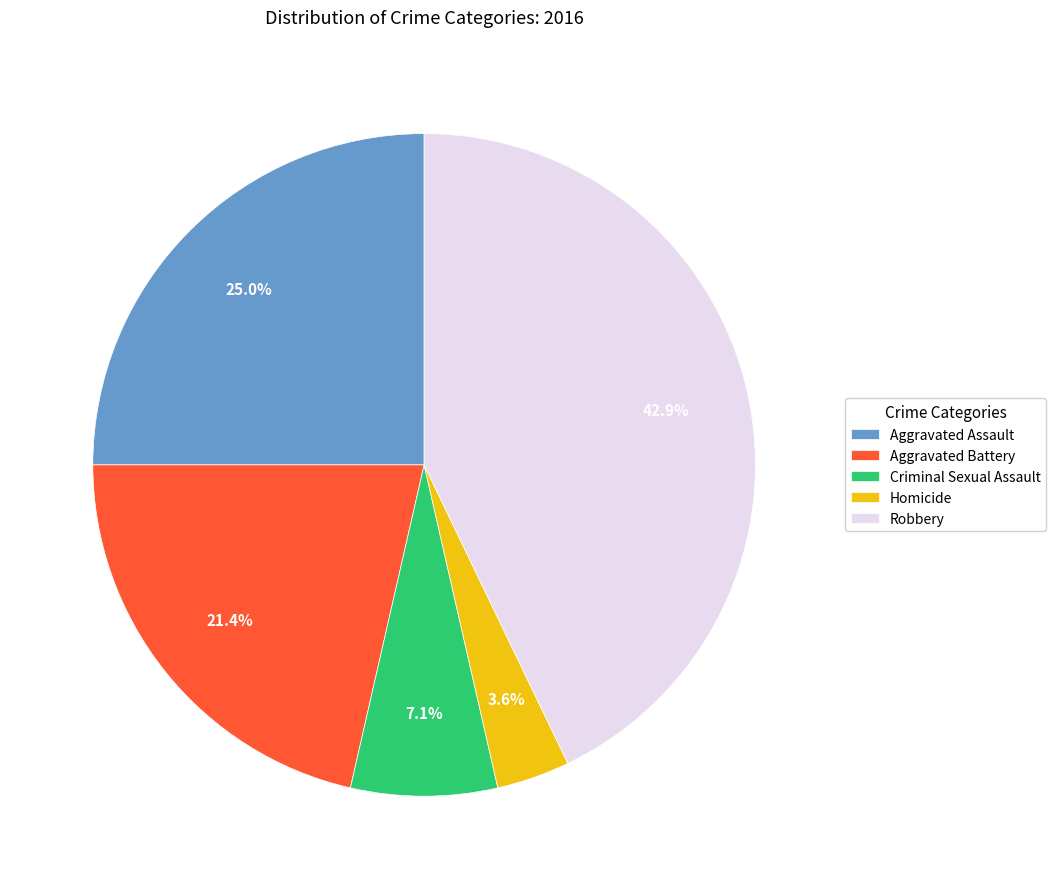

What is the ratio of the value at Aggravated Assault to the value at Aggravated Battery?

1.2